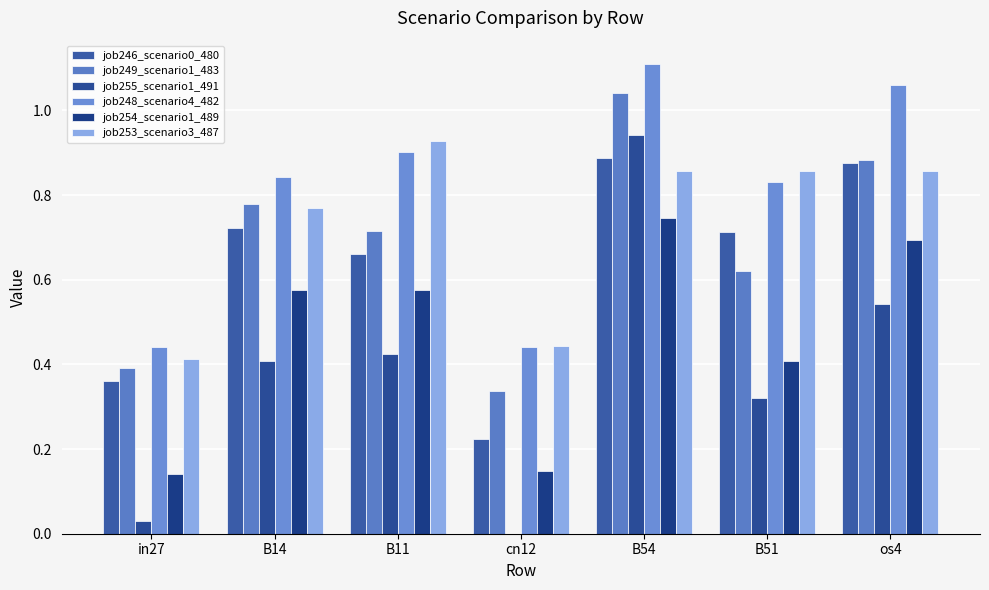

Rank the series by their maximum value, from highest to lowest.

job248_scenario4_482, job249_scenario1_483, job255_scenario1_491, job253_scenario3_487, job246_scenario0_480, job254_scenario1_489